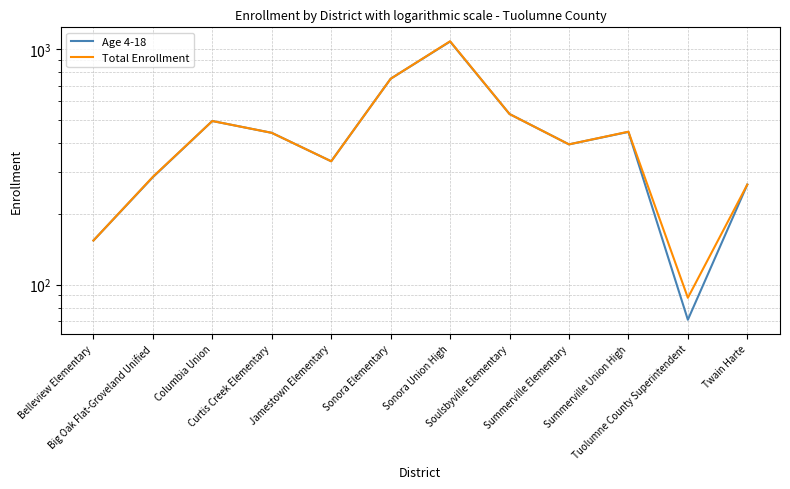

Reading left to right, transcribe all the data shown in this chart.

Age 4-18: 154	286	495	441	334	748	1076	530	394	445	71	266
Total Enrollment: 154	287	495	441	334	748	1079	530	394	446	88	266